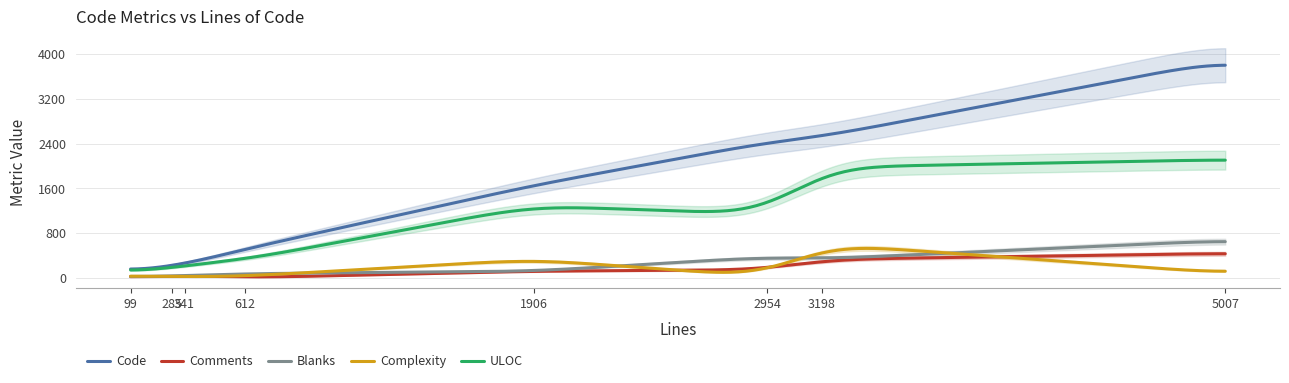

What is the value of the Blanks point at the 3rd from the left?

45